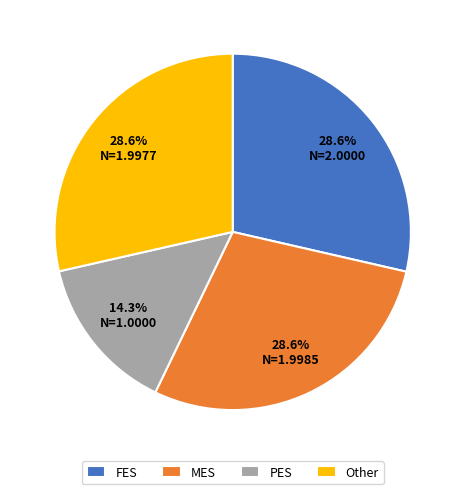

Which has a higher value, PES or MES?

MES